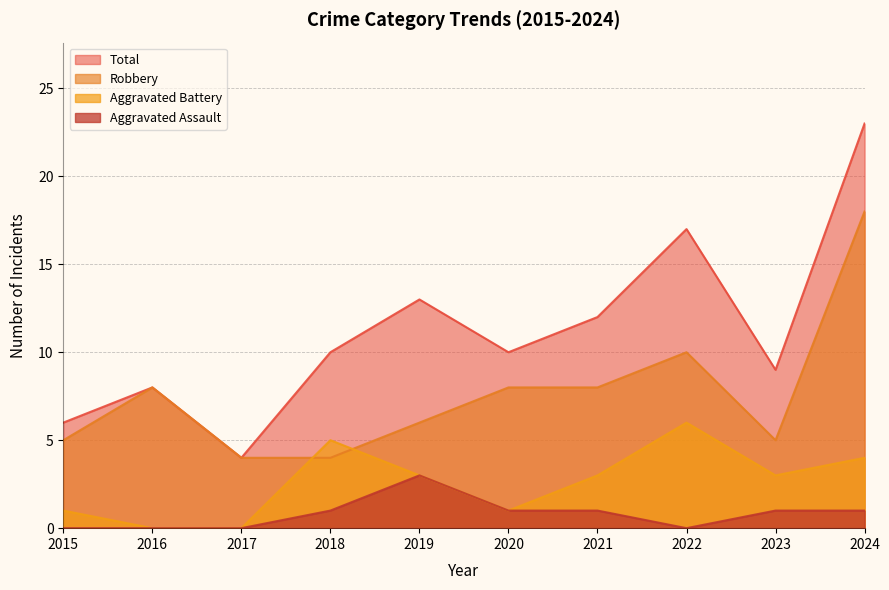

What is the value of the Aggravated Battery point at the 10th from the left?

4